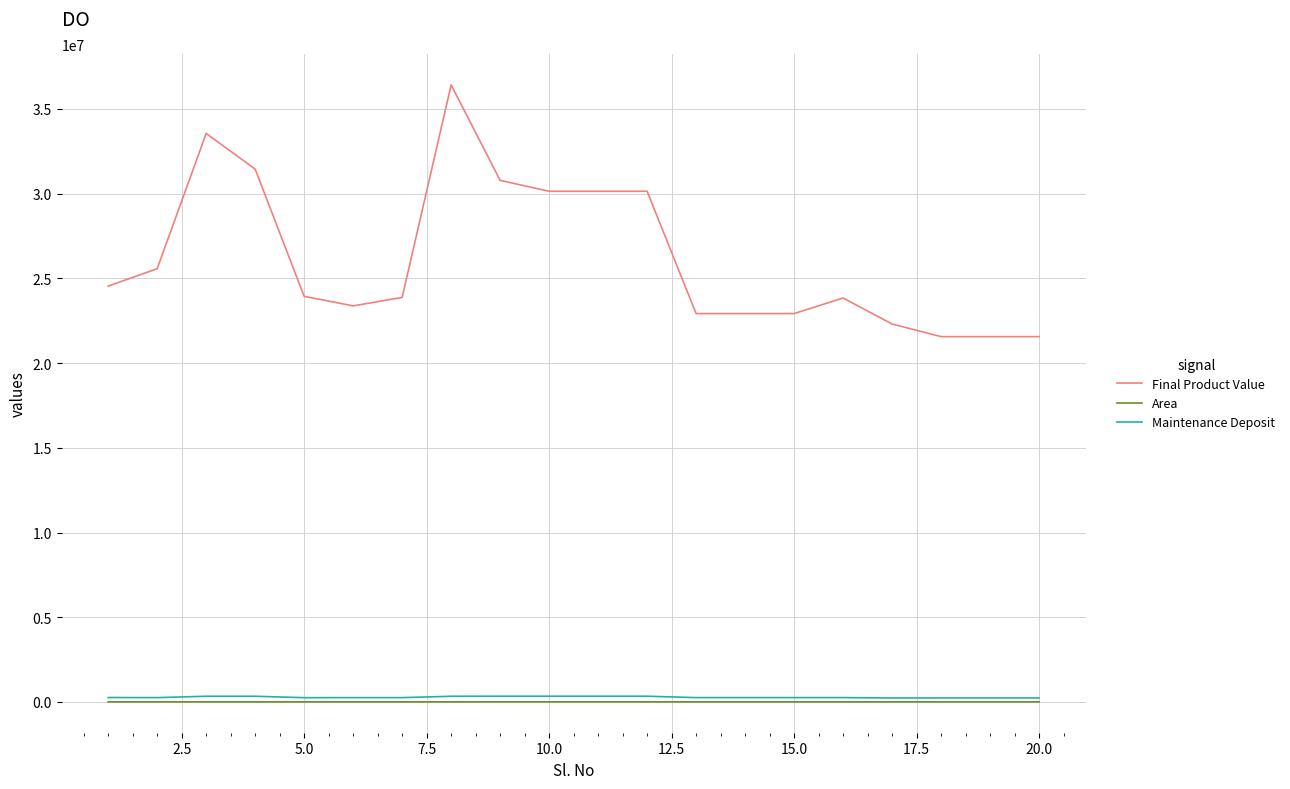

Count the number of data series in this chart.

3